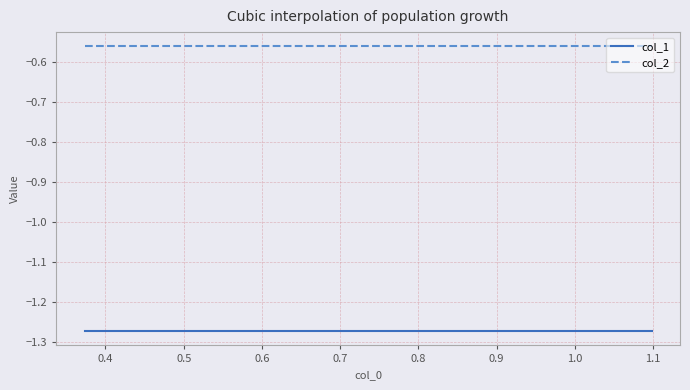

How many lines are shown in the chart?

2